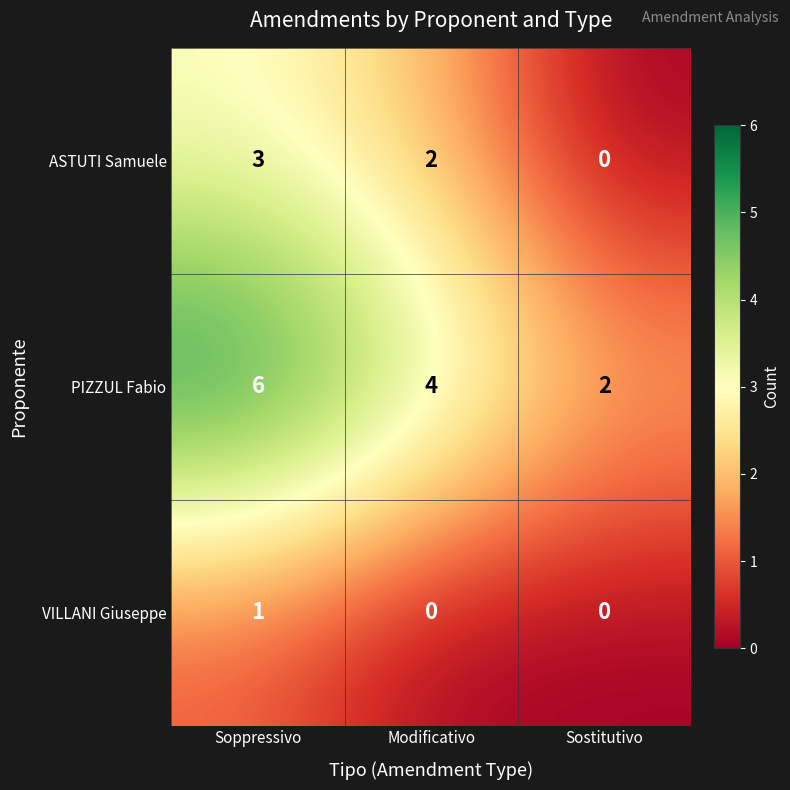

Which series has the widest spread of values?

PIZZUL Fabio